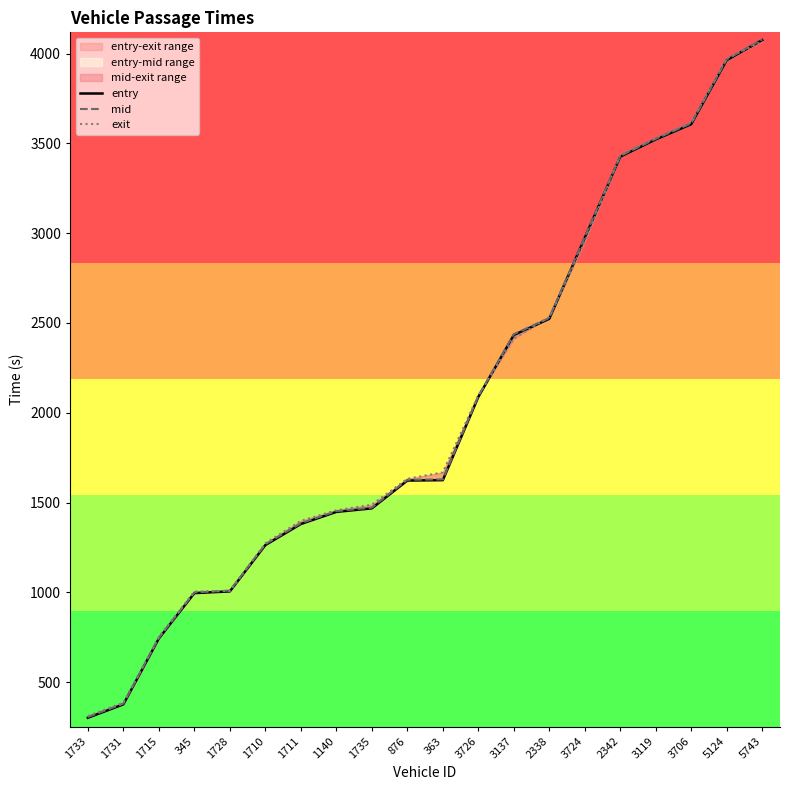

Which has a higher value, 1715 or 3726?

3726